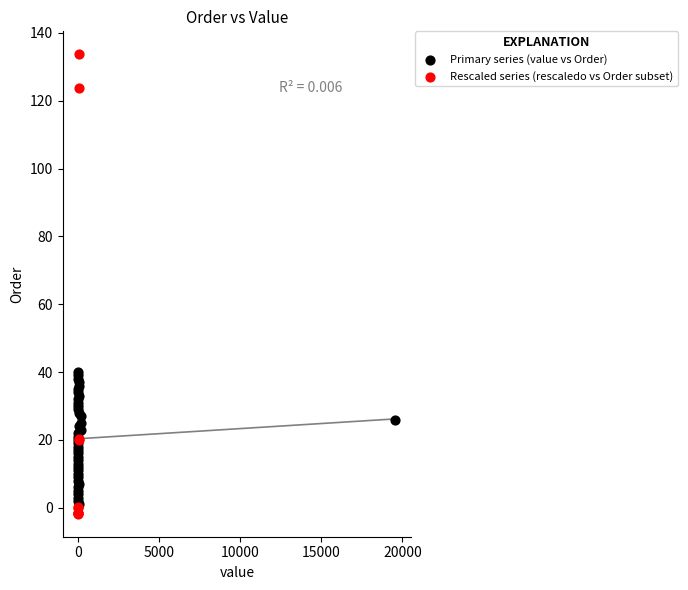

Which series reaches the maximum Y coordinate?

Rescaled series (rescaledo vs Order subset)